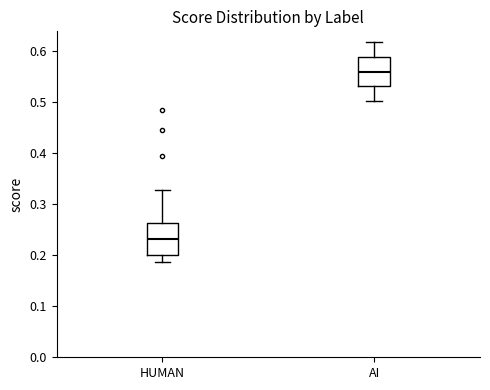

Reading left to right, read every box against the y-axis: the position of its median line, the range the box covers, and the ends of its whiskers. The values are not printed on the chart, so give them approximately, as read against the axis.

HUMAN: median 0.23, box 0.20 to 0.26, whiskers 0.19 to 0.33
AI: median 0.56, box 0.53 to 0.59, whiskers 0.50 to 0.62